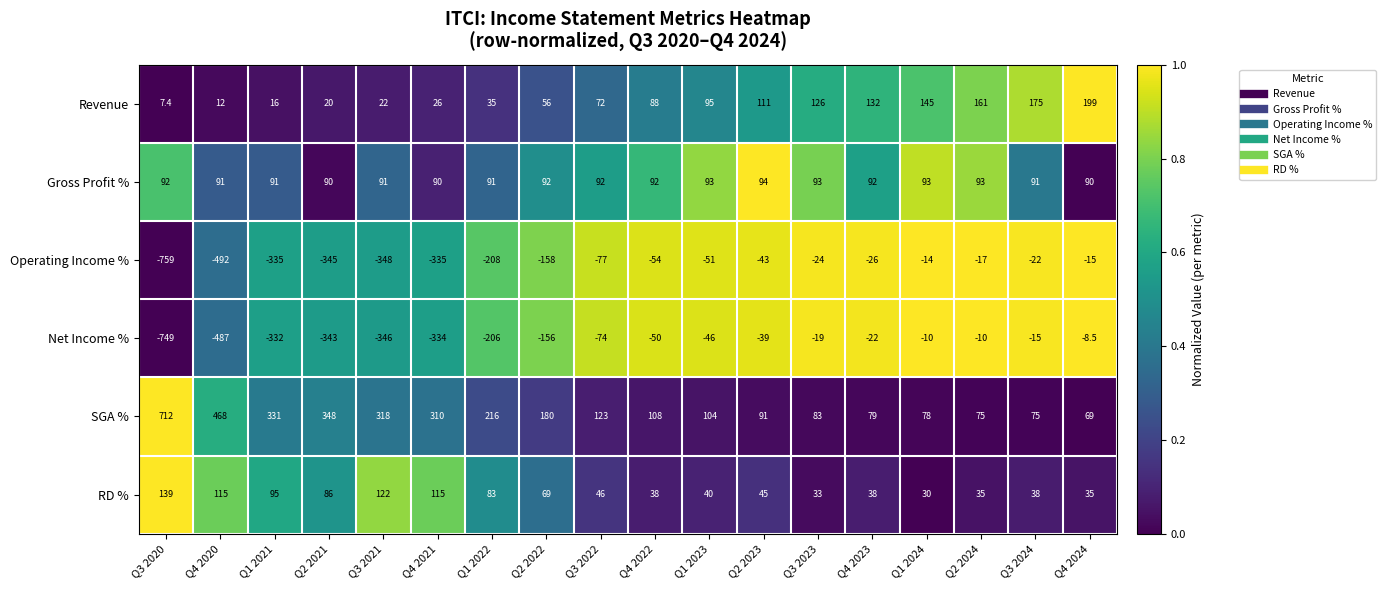

Read the Net Income % value at Q4 2020.

-487.0